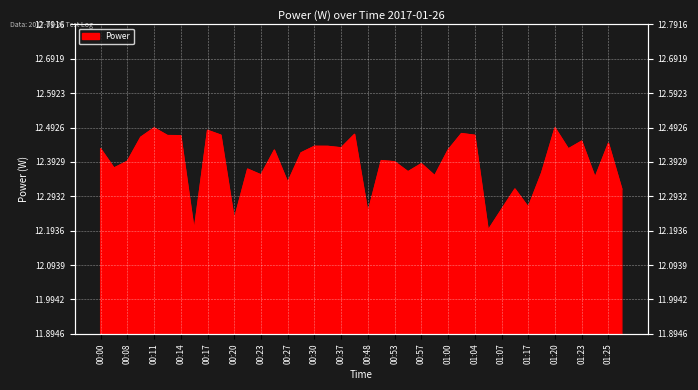

Where is the data nearest to the value 12?

00:15